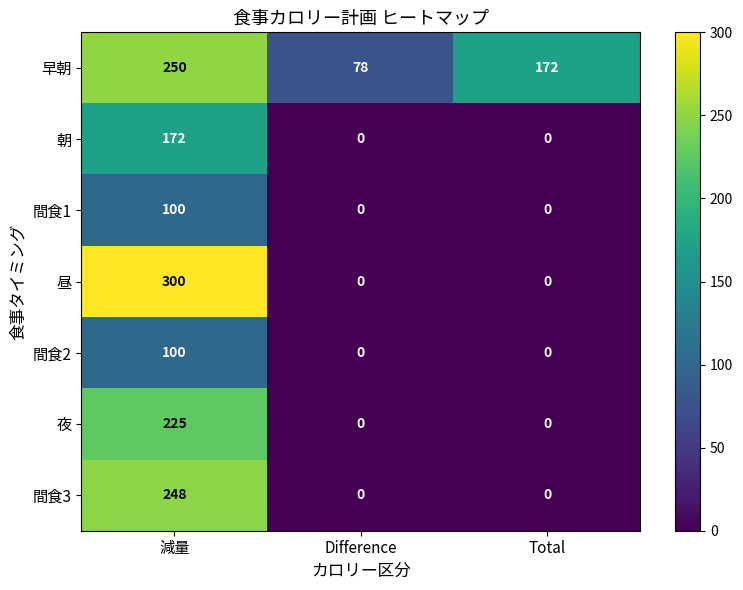

At which label does 間食2 reach its peak?

減量